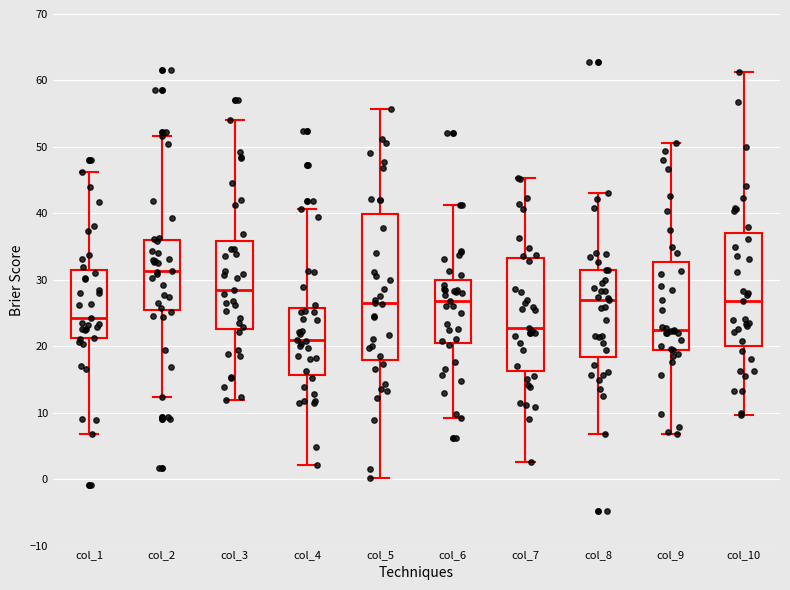

Reading left to right, read every box against the y-axis: the position of its median line, the range the box covers, and the ends of its whiskers. The values are not printed on the chart, so give them approximately, as read against the axis.

col_1: median 24, box 21 to 31, whiskers 7 to 46
col_2: median 31, box 25 to 36, whiskers 12 to 52
col_3: median 29, box 23 to 36, whiskers 12 to 54
col_4: median 21, box 16 to 26, whiskers 2 to 41
col_5: median 27, box 18 to 40, whiskers 0 to 56
col_6: median 27, box 20 to 30, whiskers 9 to 41
col_7: median 23, box 16 to 33, whiskers 3 to 45
col_8: median 27, box 18 to 31, whiskers 7 to 43
col_9: median 23, box 19 to 33, whiskers 7 to 51
col_10: median 27, box 20 to 37, whiskers 10 to 61